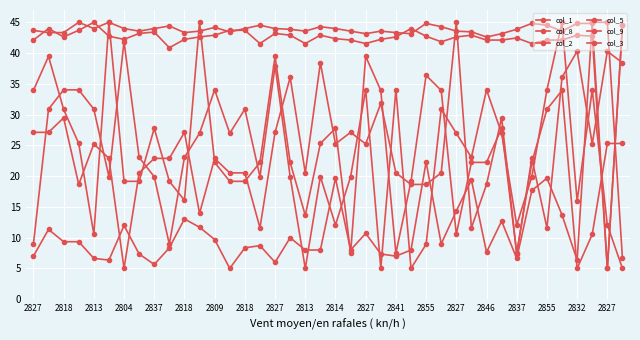

List the labels in order of col_9 value, smallest first.

38, 30, 22, 25, 31, 2818, 2813, 2814, 24, 2855, 29, 2818, 2827, 2832, 21, 23, 28, 35, 2827, 2855, 32, 2837, 2809, 2827, 2827, 2837, 20, 2841, 2827, 27, 2813, 2846, 34, 39, 26, 33, 36, 37, 2804, 2818